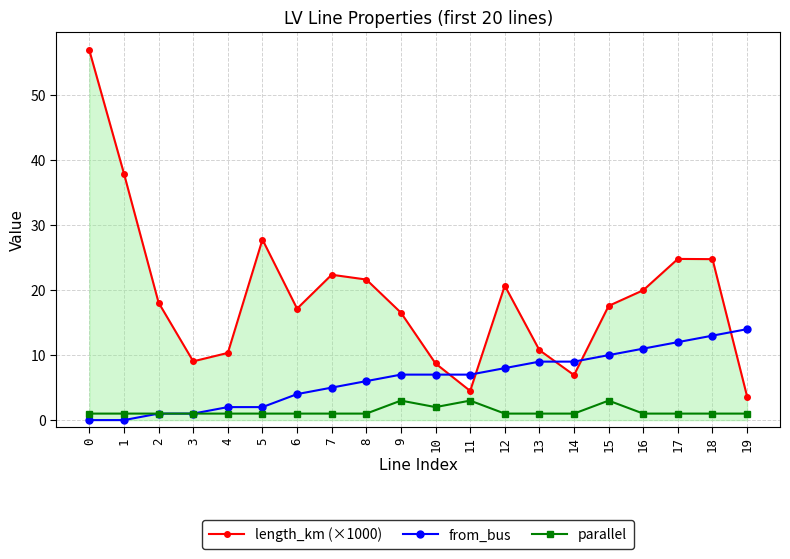

True or false: length_km (×1000) and from_bus intersect in this chart.

True